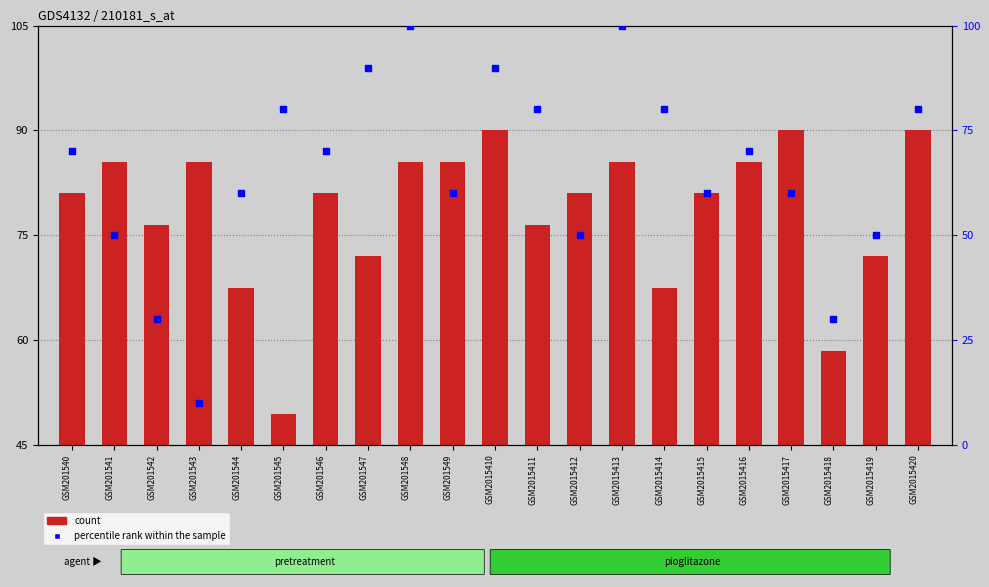

What are all the series names shown in the legend?

count, percentile rank within the sample